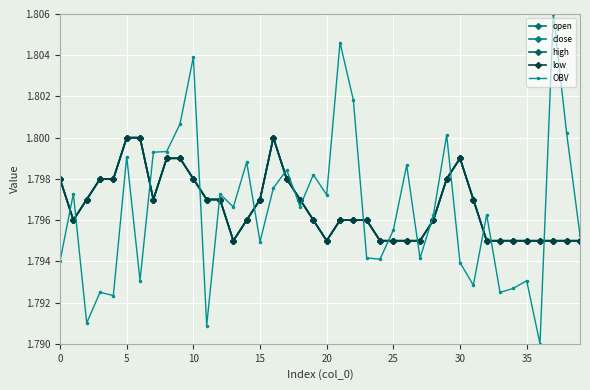

List the series in order of their peak value, highest first.

OBV, open, close, high, low